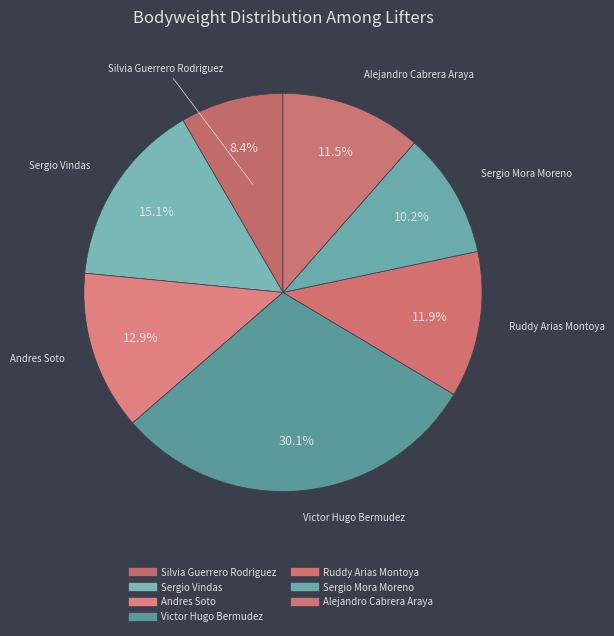

How many segments does this pie chart have?

7